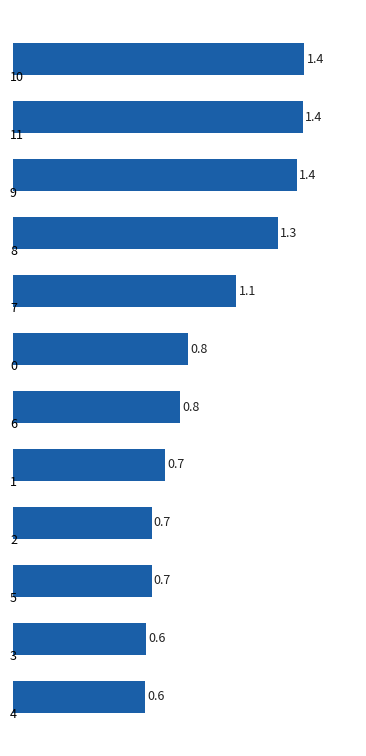

What is the smallest value displayed?

0.6